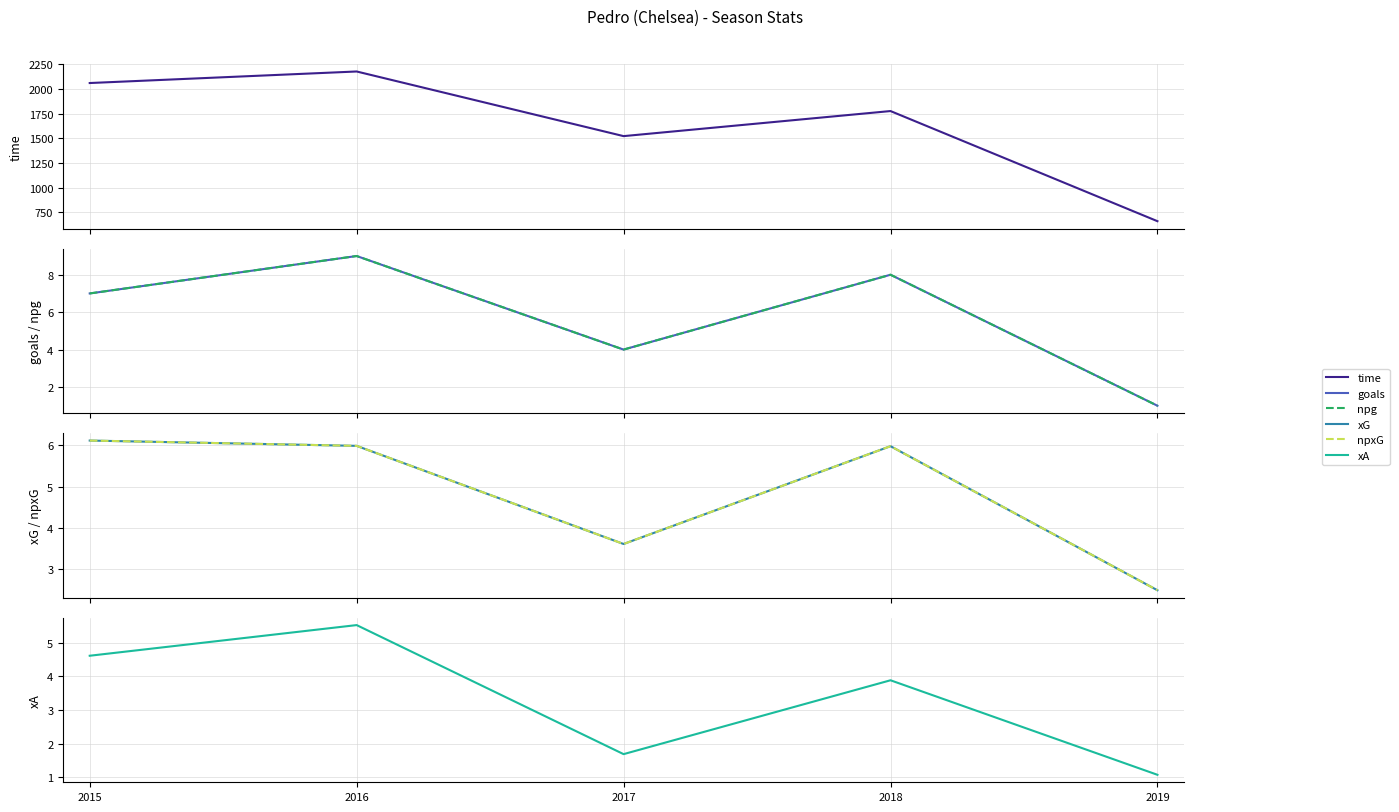

In goals, how many points are higher than both neighbors (excluding endpoints)?

2